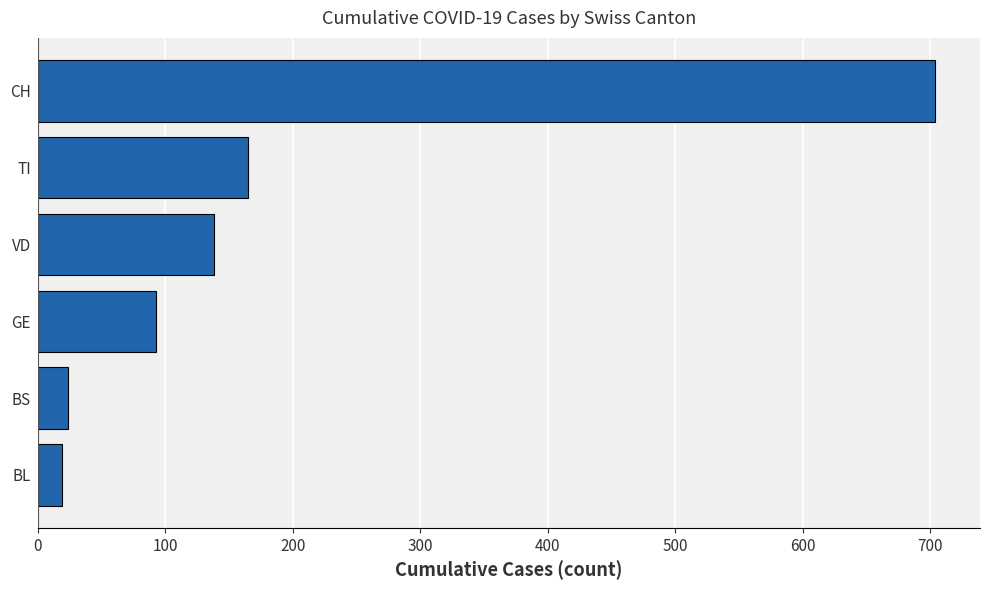

Reading bottom to top, what are all the values shown in this chart?

BL=19	BS=24	GE=93	VD=138	TI=165	CH=704